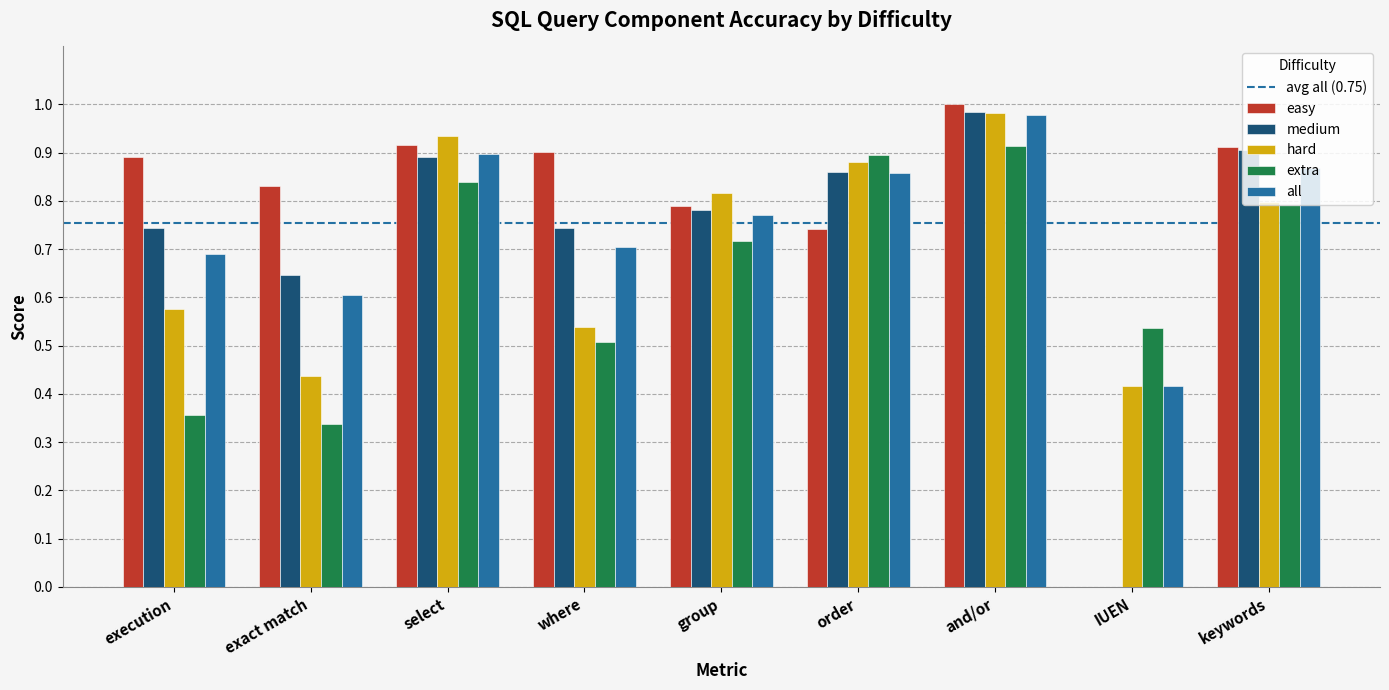

What is the sum of all easy values?

7.0